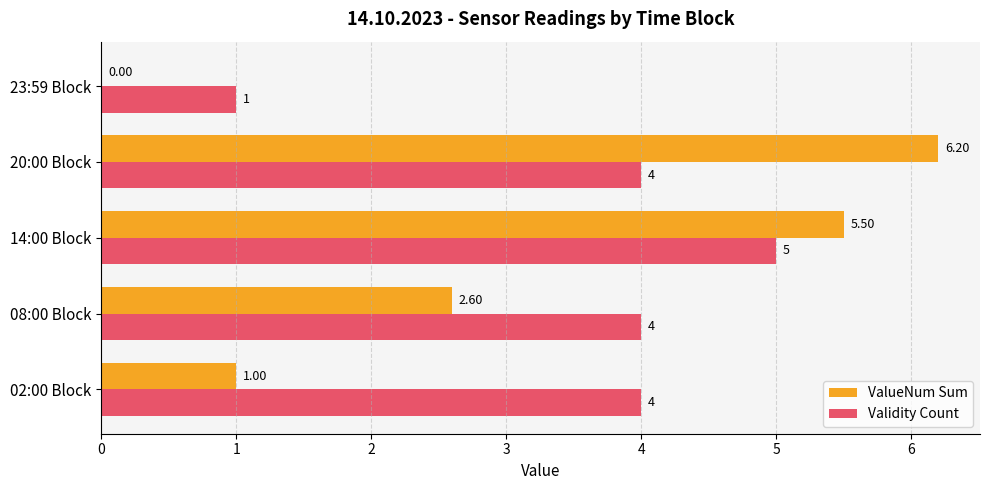

Is the value of ValueNum Sum at 02:00 Block greater than the value of Validity Count at 02:00 Block?

No